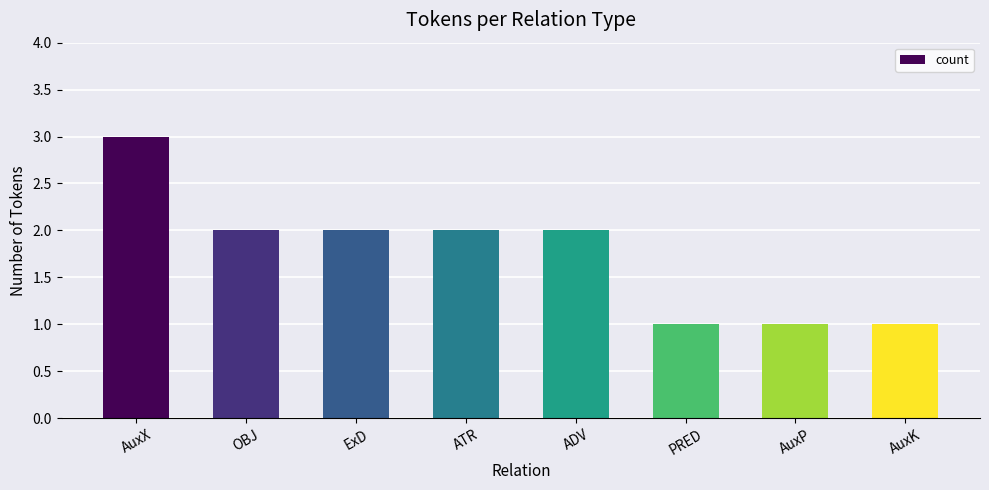

What is the difference between the maximum and minimum values?

2